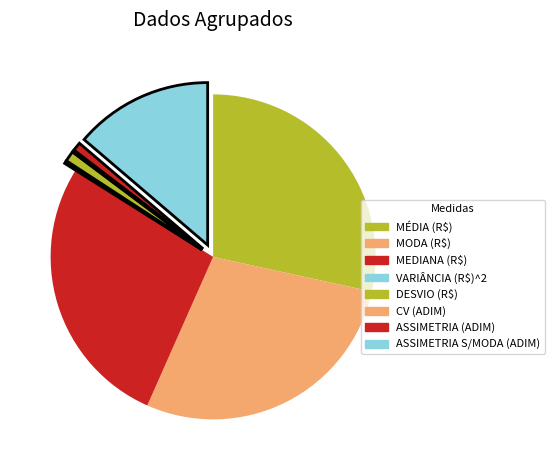

What percentage is NOT represented by DESVIO (R$)?

99.0%